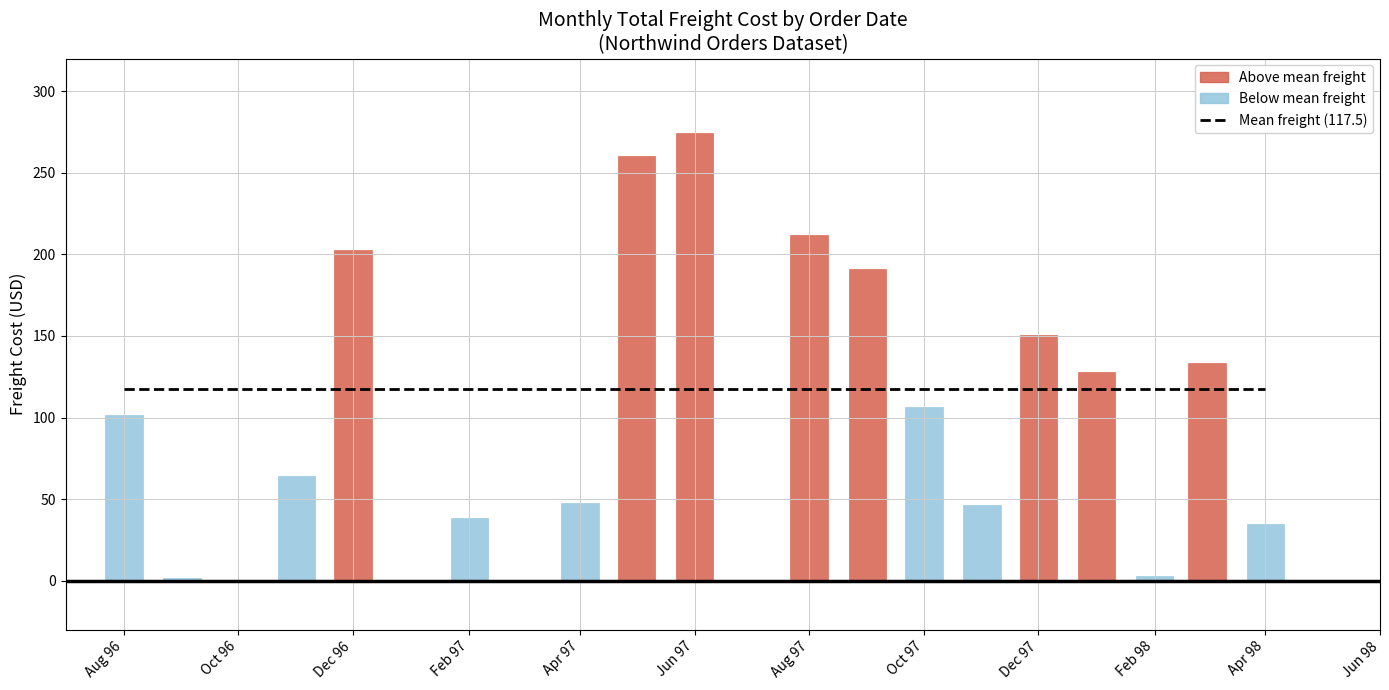

Does the chart contain stacked bars?

No